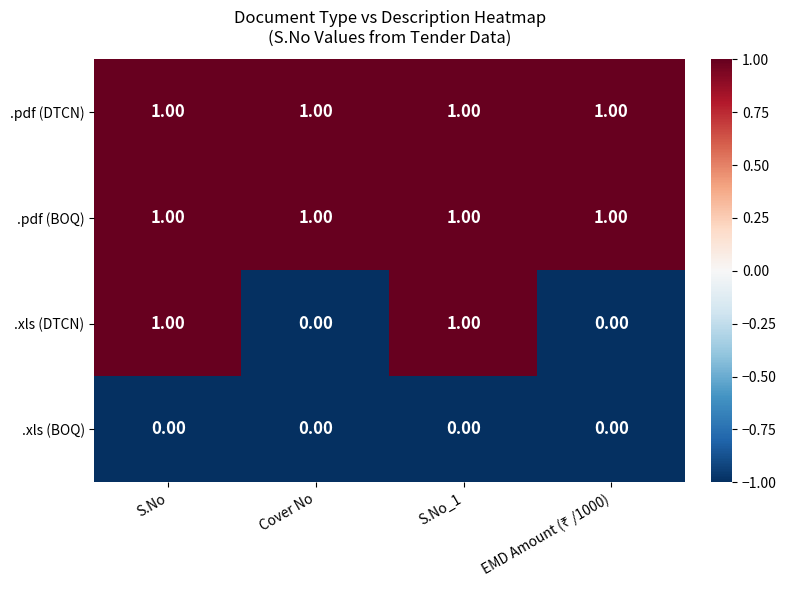

Which series changed the most between Cover No and S.No_1?

.xls (DTCN)